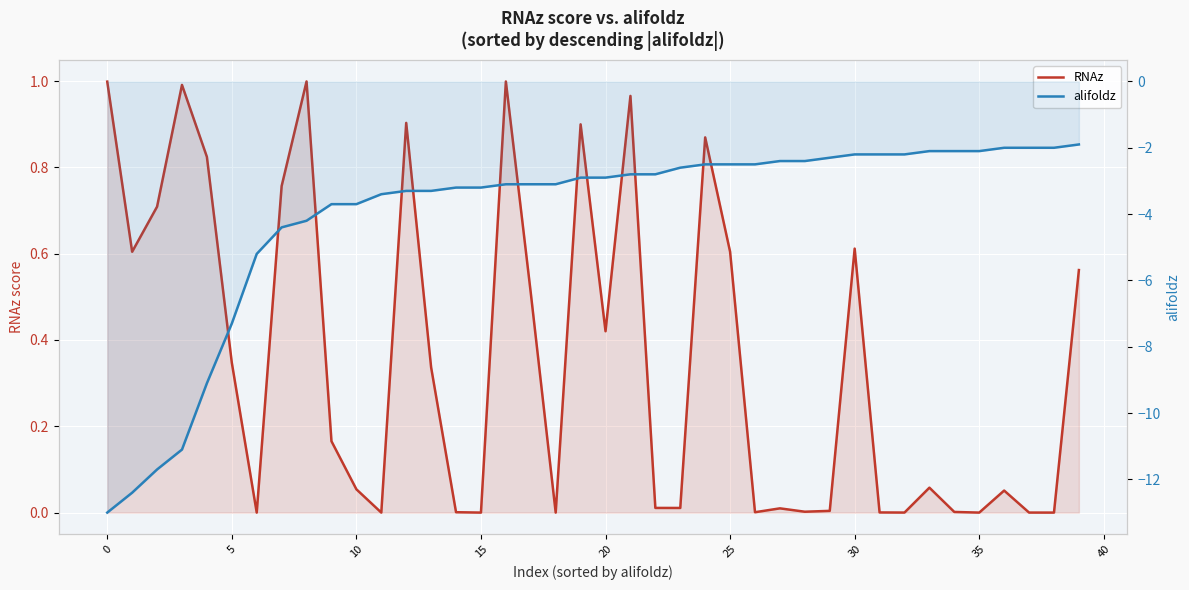

What is the highest value of the RNAz series?

1.0